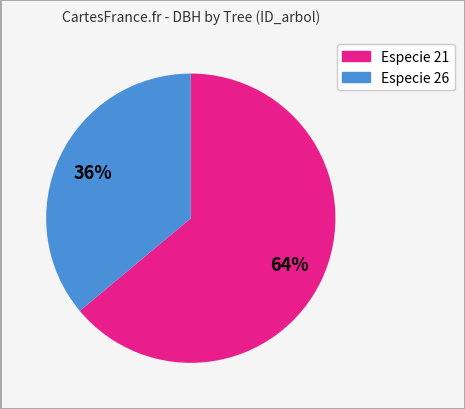

To the nearest percent, what is the difference between the largest and smallest slice percentages?

28%